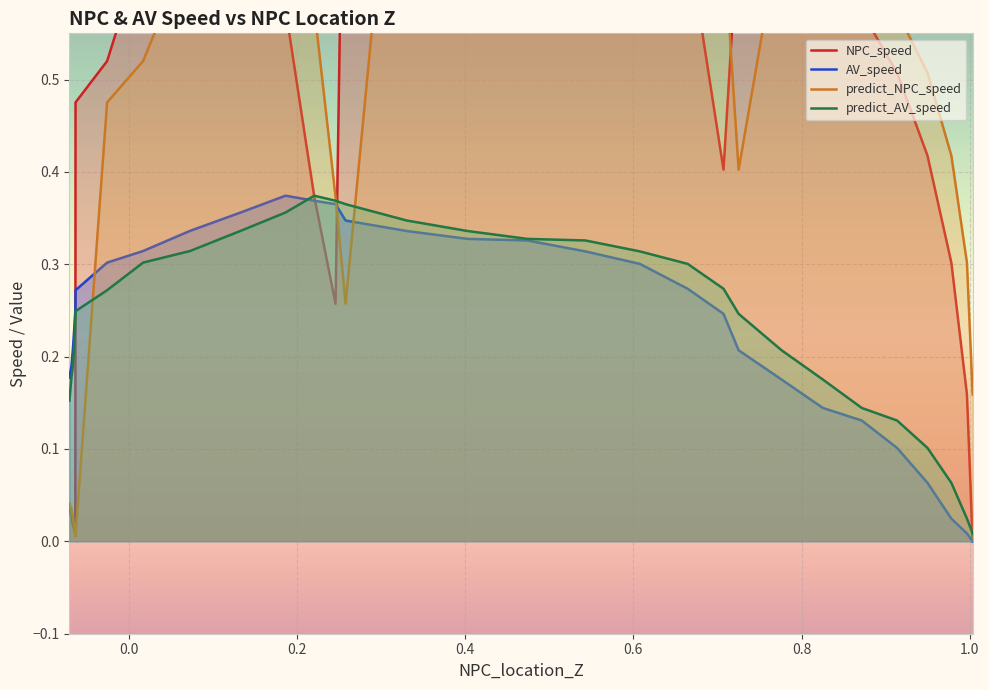

How many lines are shown in the chart?

4